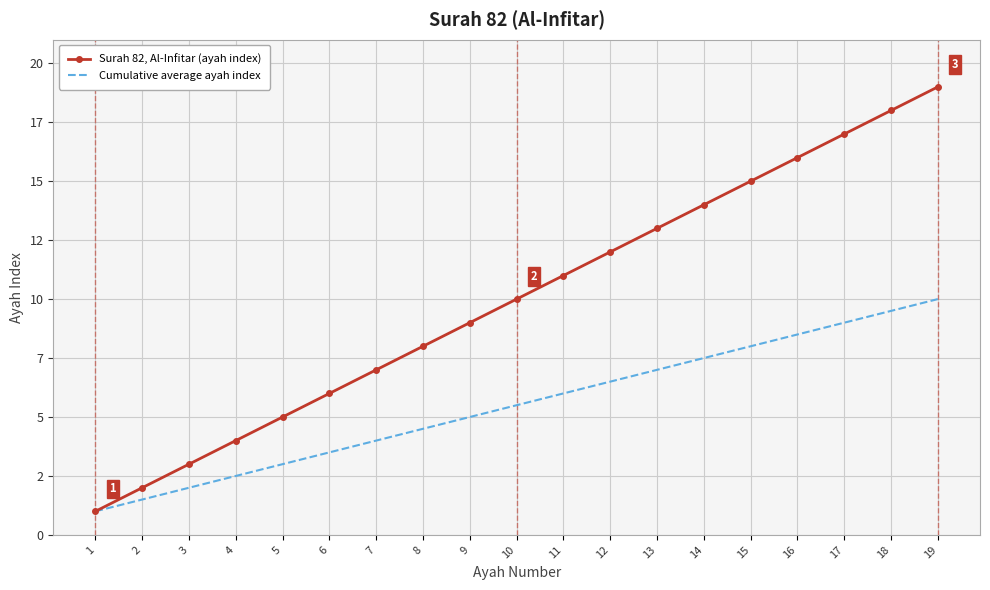

Reading left to right, transcribe all the data shown in this chart.

Surah 82, Al-Infitar (ayah index): 1=1.0	2=2.0	3=3.0	4=4.0	5=5.0	6=6.0	7=7.0	8=8.0	9=9.0	10=10.0	11=11.0	12=12.0	13=13.0	14=14.0	15=15.0	16=16.0	17=17.0	18=18.0	19=19.0
Cumulative average ayah index: 1=1.0	2=1.5	3=2.0	4=2.5	5=3.0	6=3.5	7=4.0	8=4.5	9=5.0	10=5.5	11=6.0	12=6.5	13=7.0	14=7.5	15=8.0	16=8.5	17=9.0	18=9.5	19=10.0